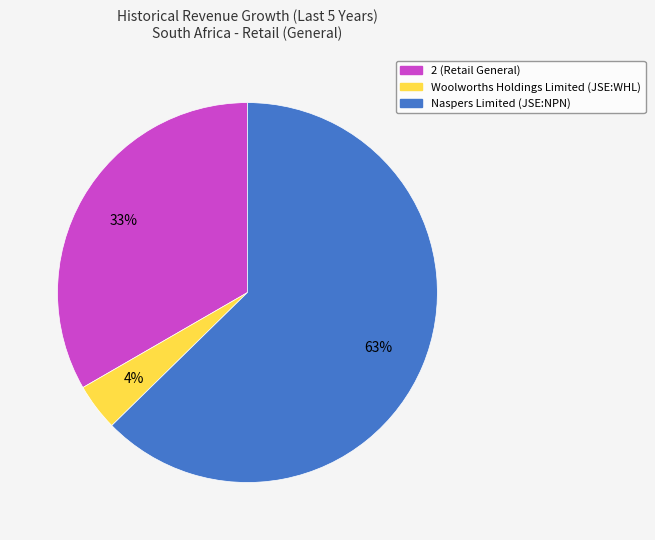

Is there a majority slice in this chart?

Yes